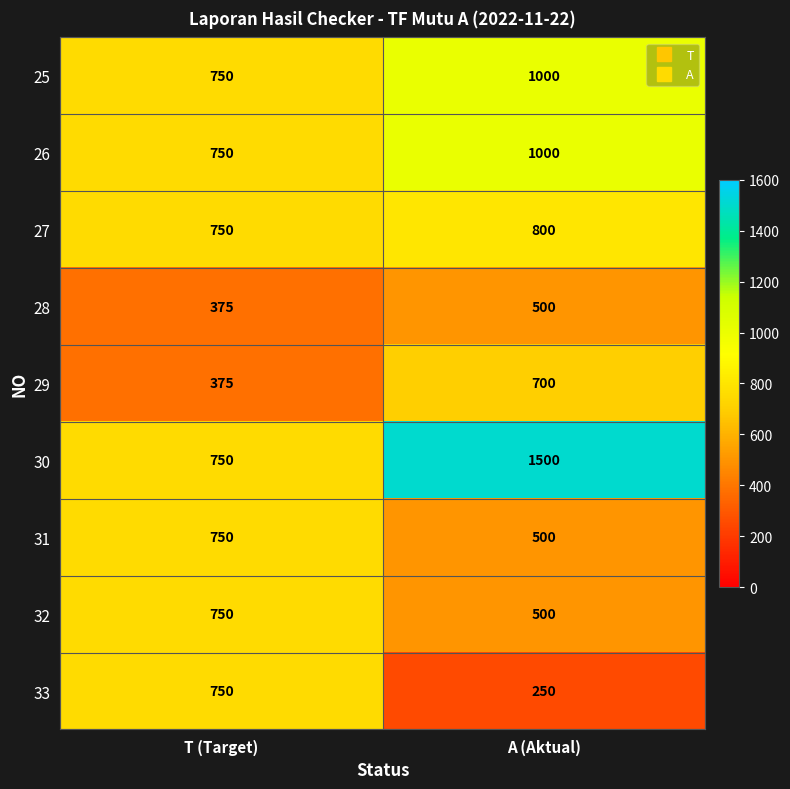

Which series has the widest spread of values?

30